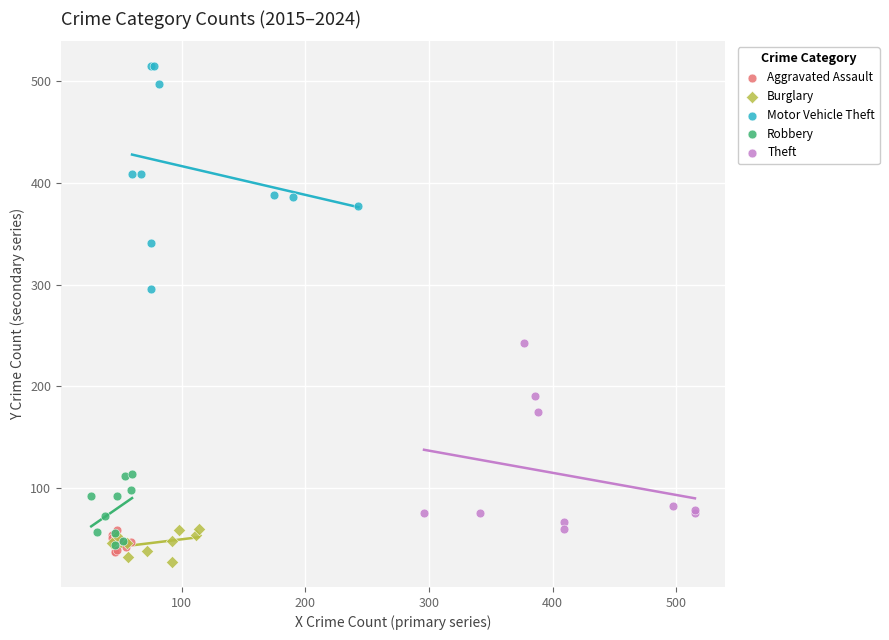

Which series has the widest spread of Y values?

Motor Vehicle Theft